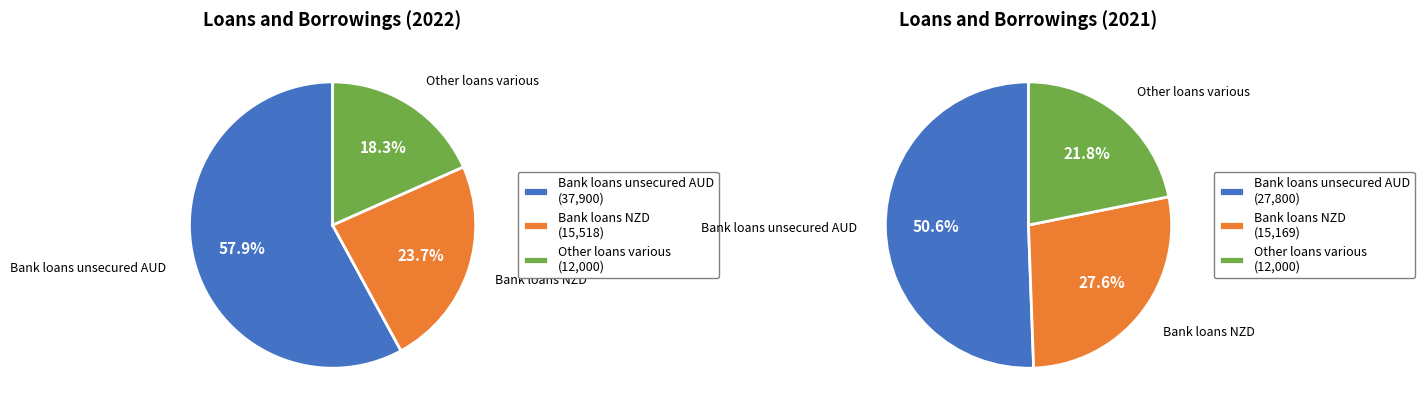

To the nearest percent, what percentage of the pie is Other loans various?

18%